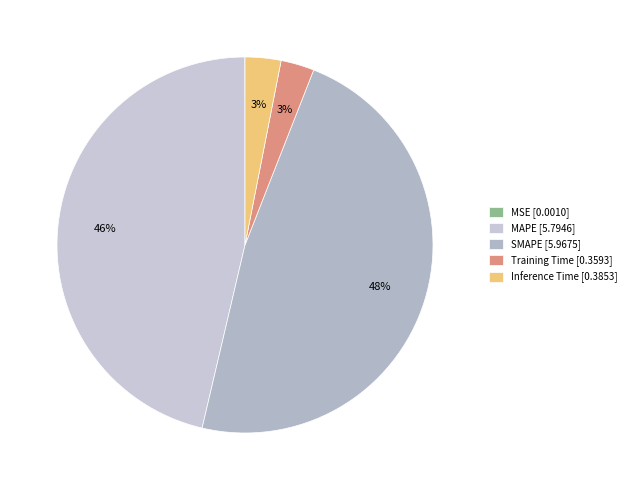

Is there a majority slice in this chart?

No